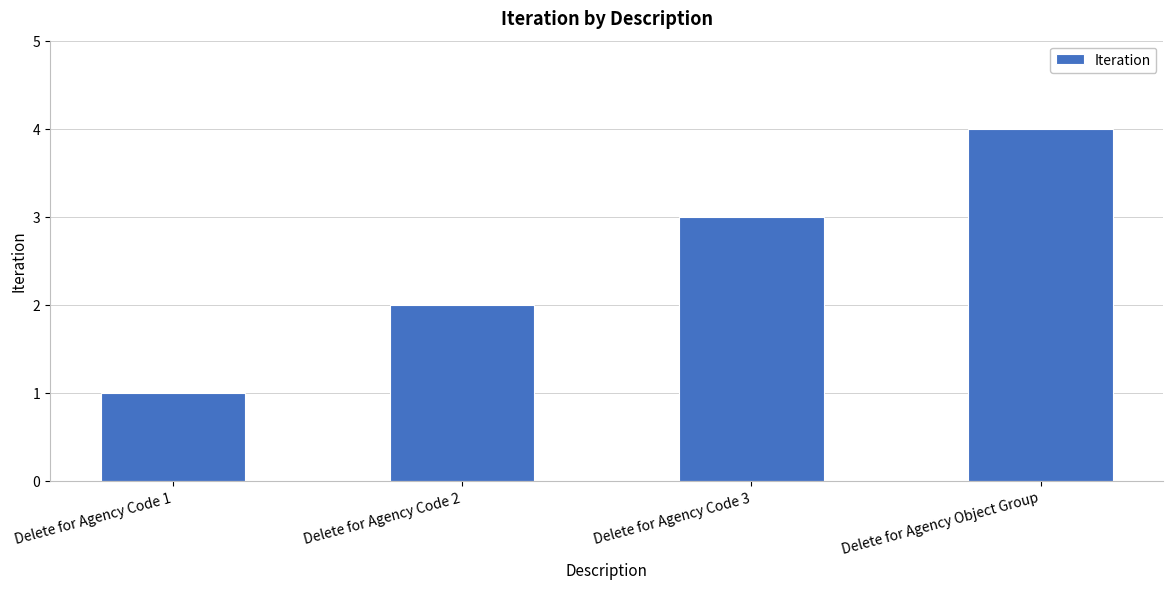

Count the values in the range 2 to 4.

3